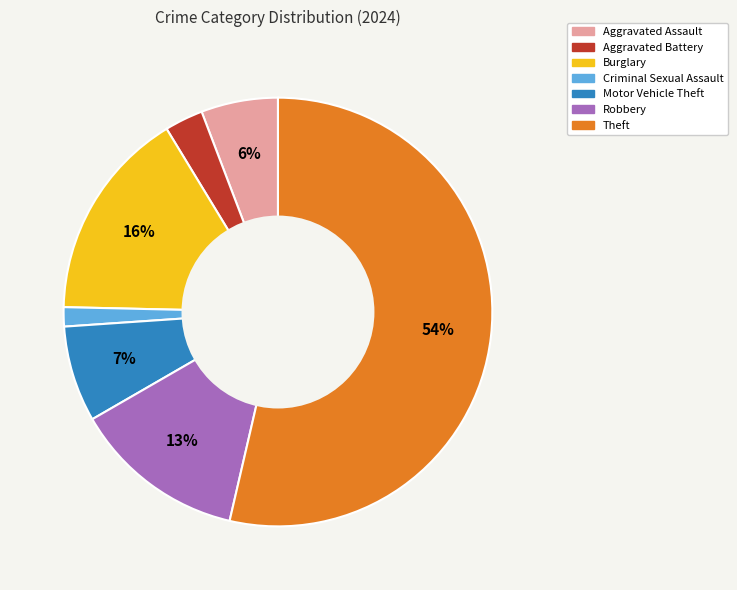

Is there a majority slice in this chart?

Yes